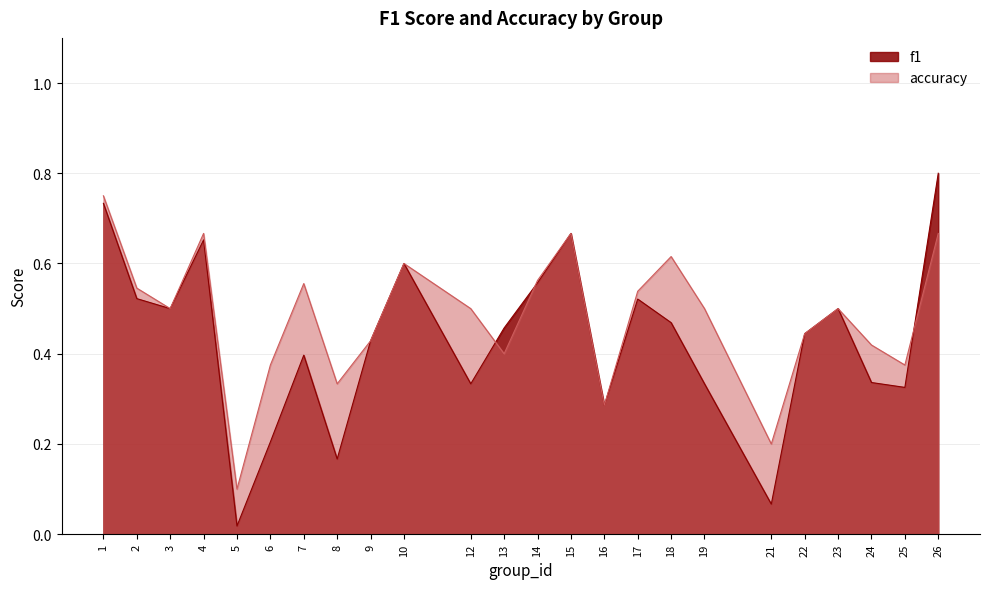

True or false: accuracy has a value of 0.8 at 14.

False